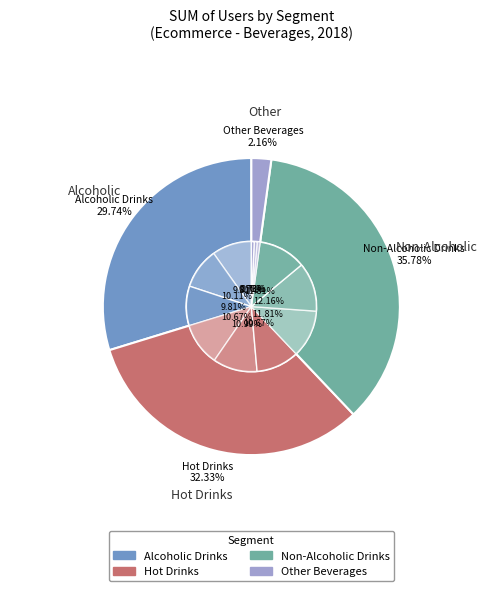

Is it true that Alcoholic Drinks is 30% of the pie?

True